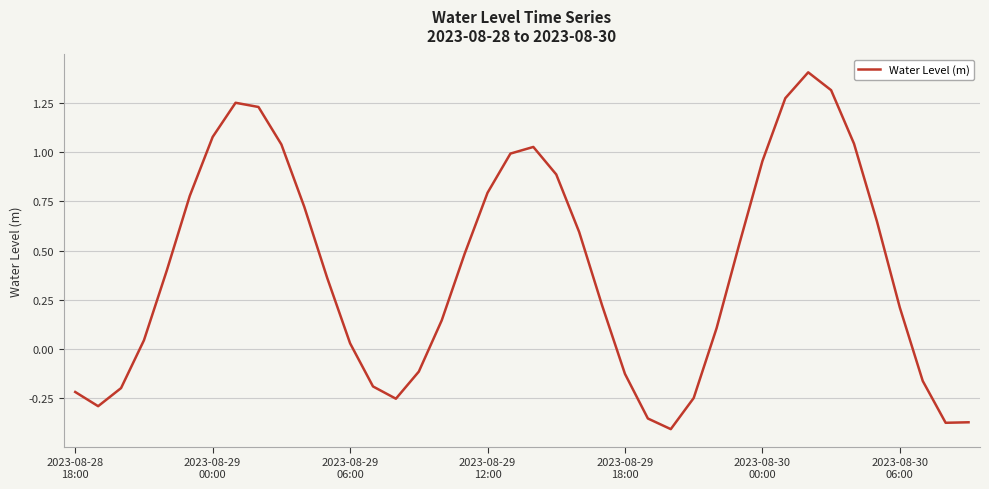

What is the difference between the maximum and minimum values?

1.8